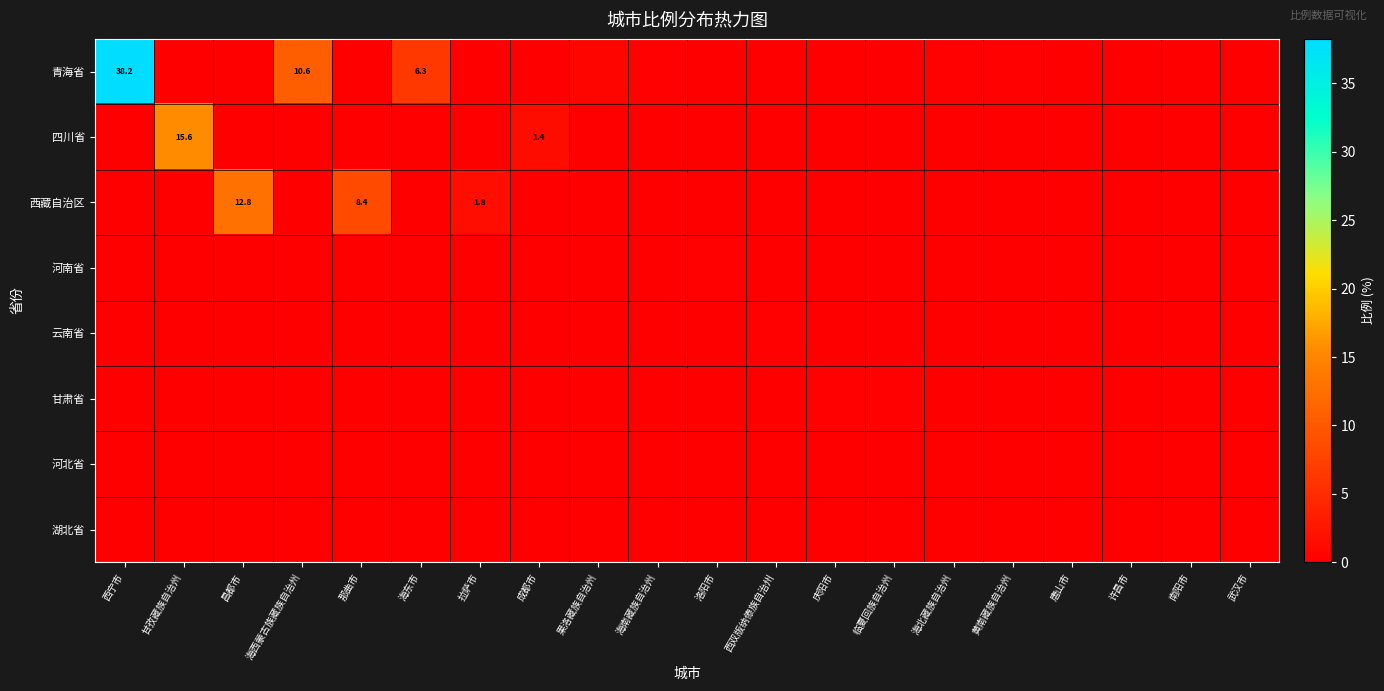

List the labels in order of 青海省 value, smallest first.

甘孜藏族自治州, 昌都市, 那曲市, 拉萨市, 成都市, 洛阳市, 西双版纳傣族自治州, 庆阳市, 临夏回族自治州, 唐山市, 许昌市, 南阳市, 武汉市, 海北藏族自治州, 黄南藏族自治州, 海南藏族自治州, 果洛藏族自治州, 海东市, 海西蒙古族藏族自治州, 西宁市